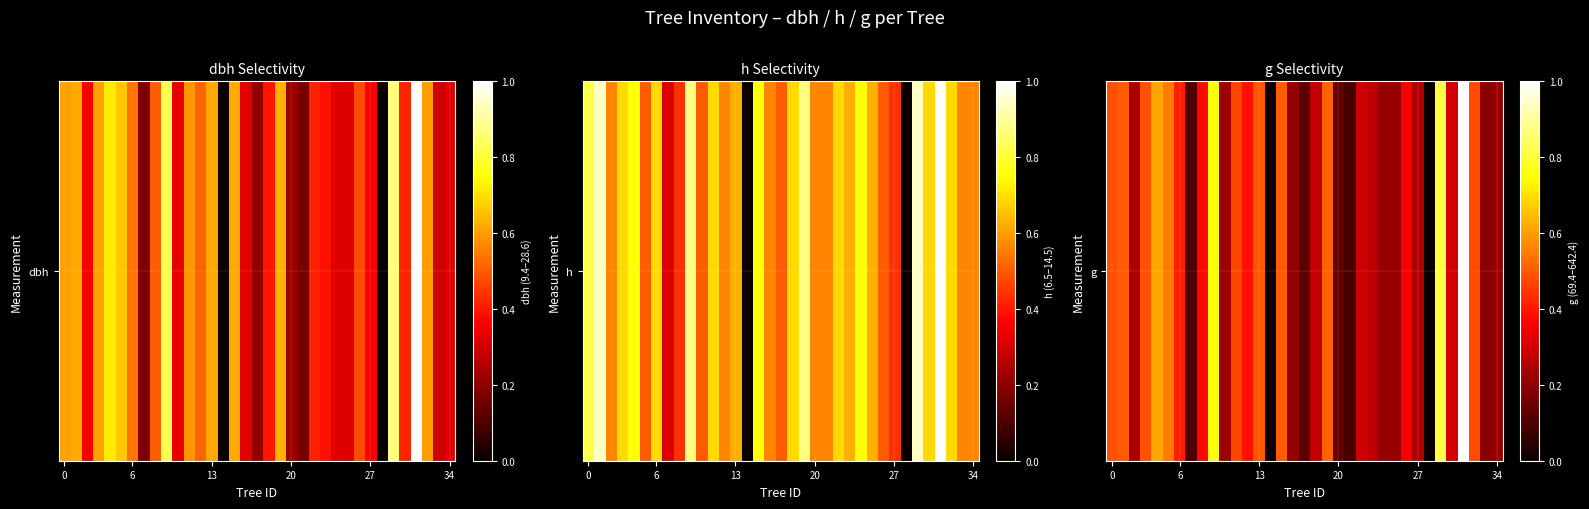

Read the value at 21.

0.1